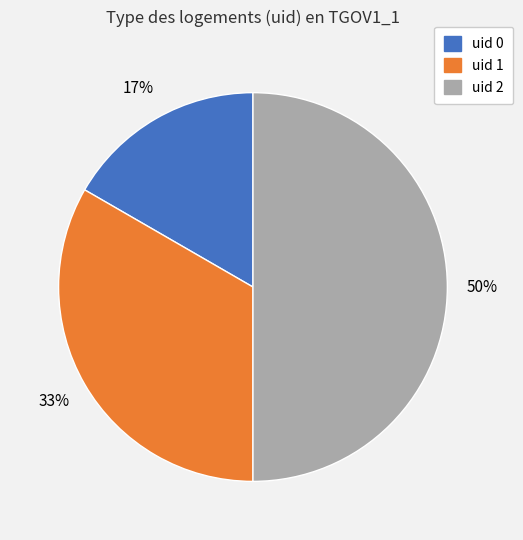

To the nearest percent, what is the difference between the largest and smallest slice percentages?

33%